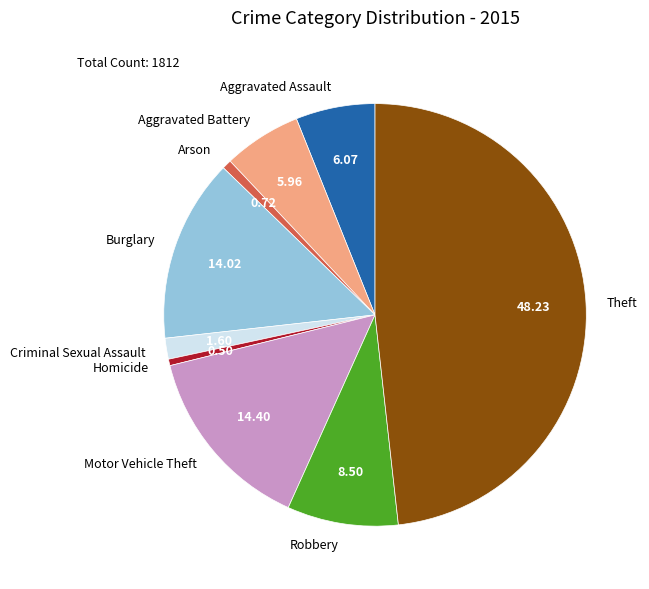

How many segments does this pie chart have?

9